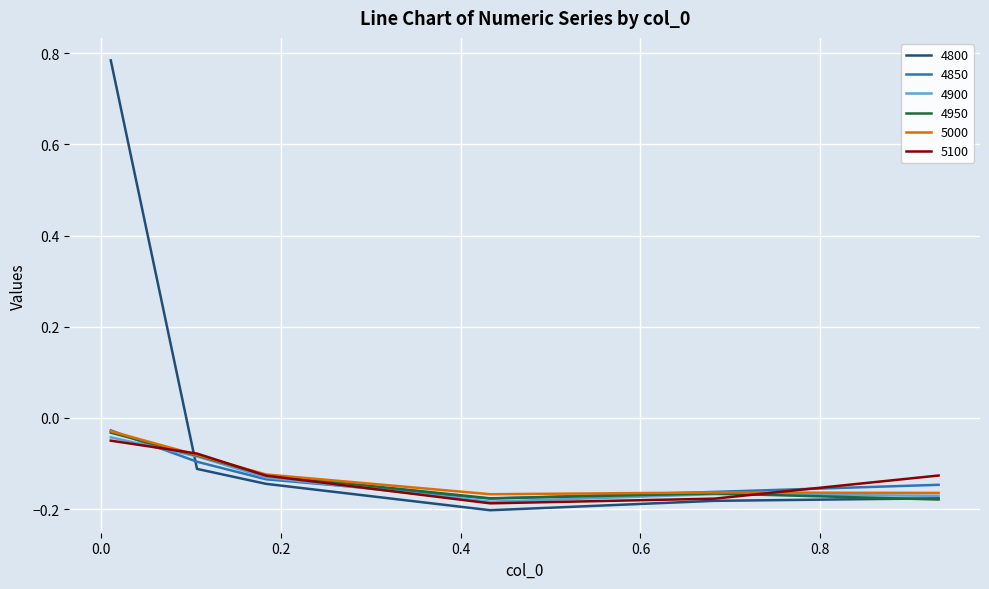

Which series has the widest spread of values?

4800